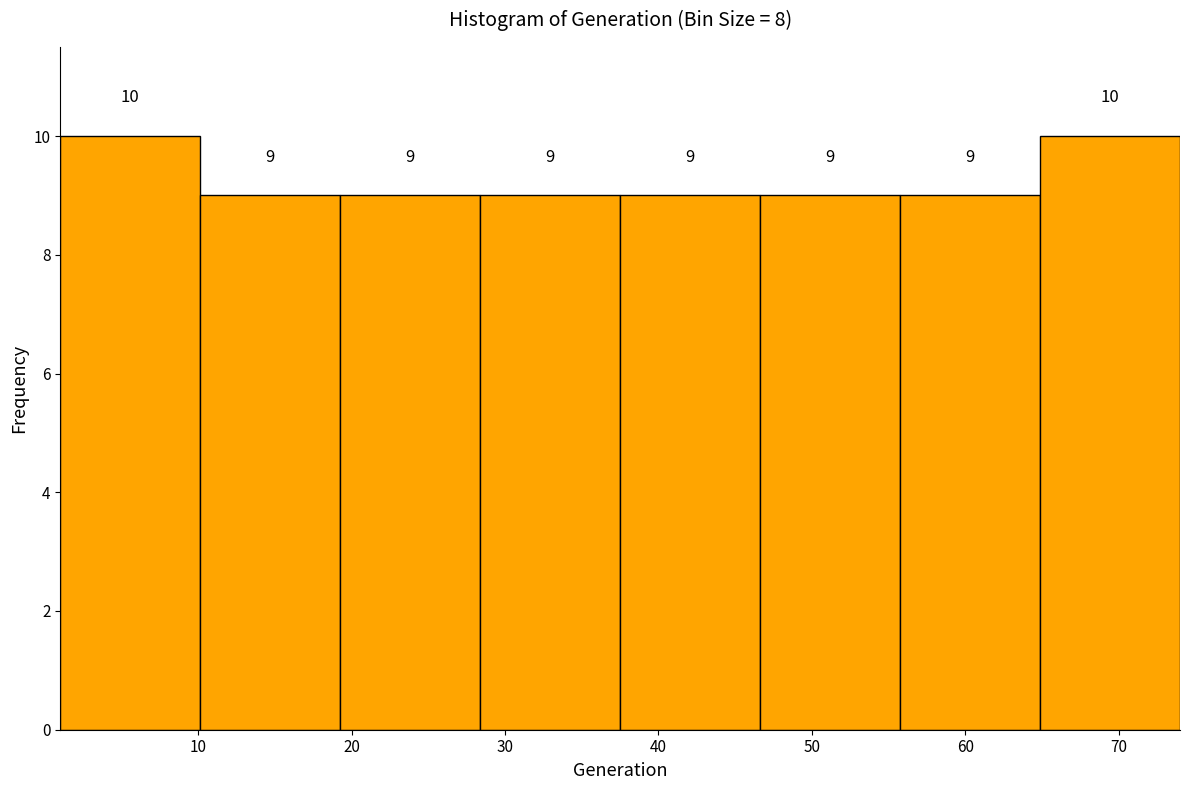

Reading left to right, transcribe this chart: for each bar, give the range it covers on the x-axis and its height. The bar edges are not printed on the chart, so give them approximately, as read against the axis.

1 to 10: 10
10 to 19: 9
19 to 28: 9
28 to 38: 9
38 to 47: 9
47 to 56: 9
56 to 65: 9
65 to 74: 10